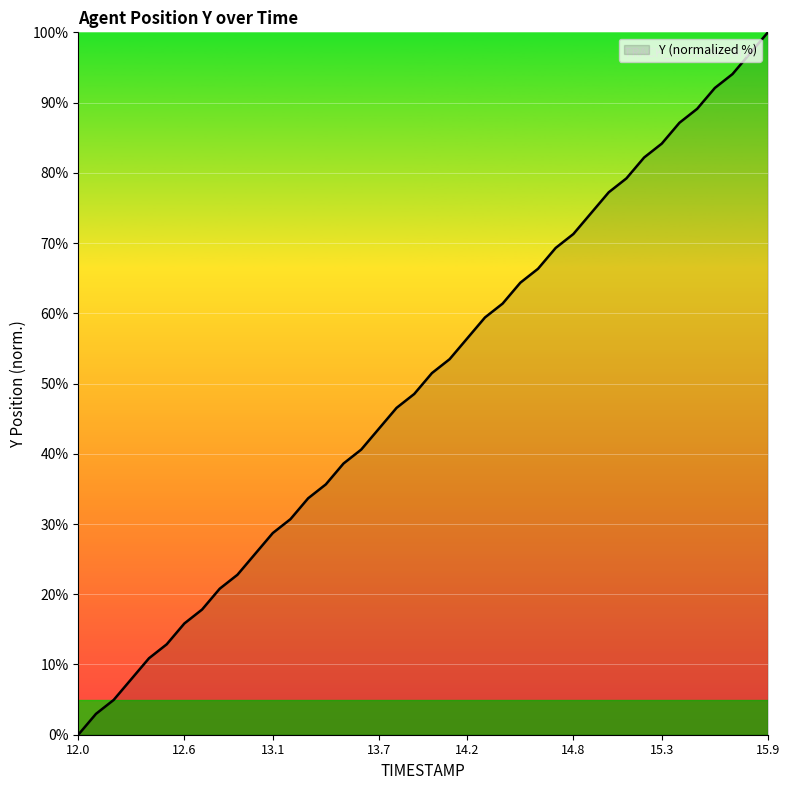

What is the greatest value displayed?

100.0